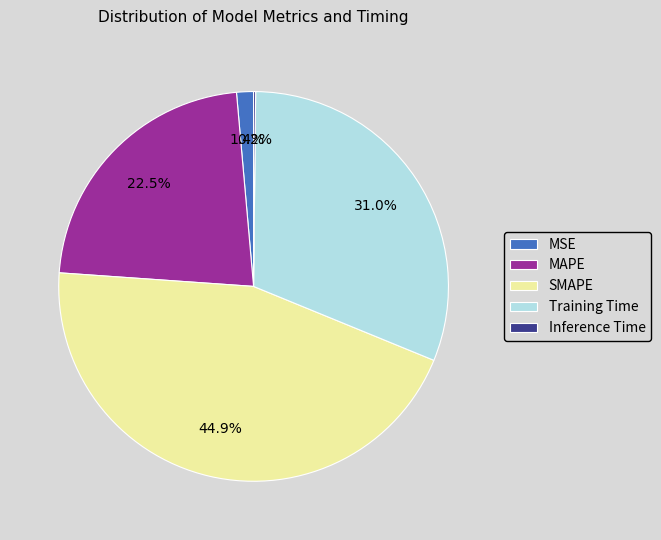

What is the largest slice in the pie chart?

SMAPE